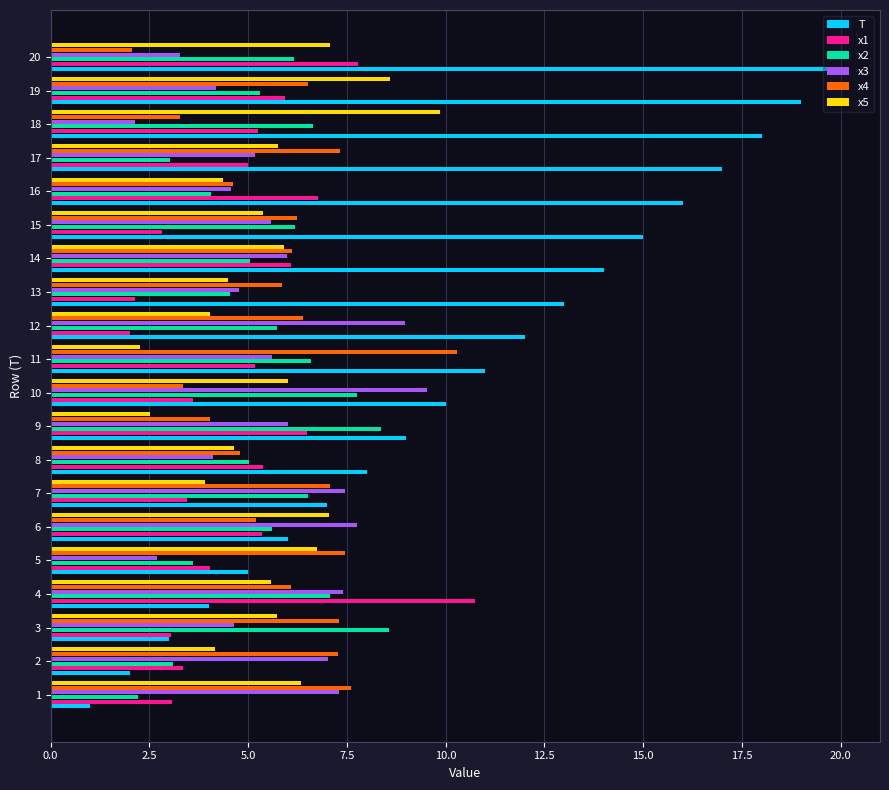

True or false: T has a value of 17.0 at 17.

True